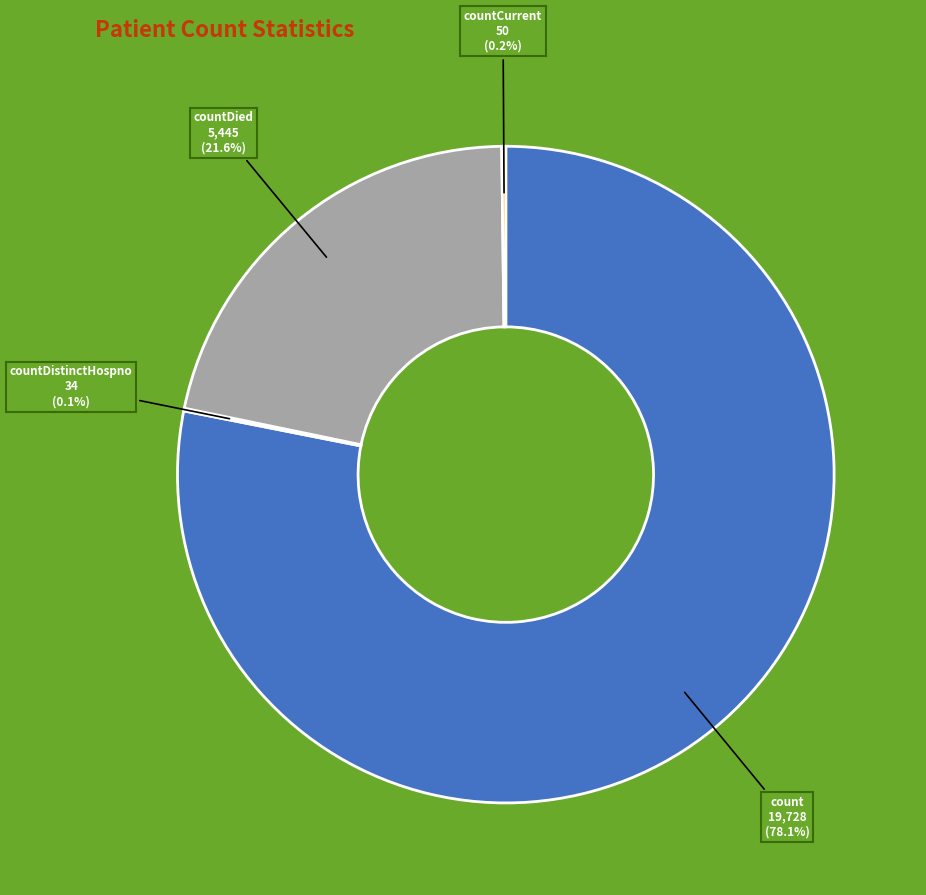

Is there any slice that represents more than half of the pie?

Yes